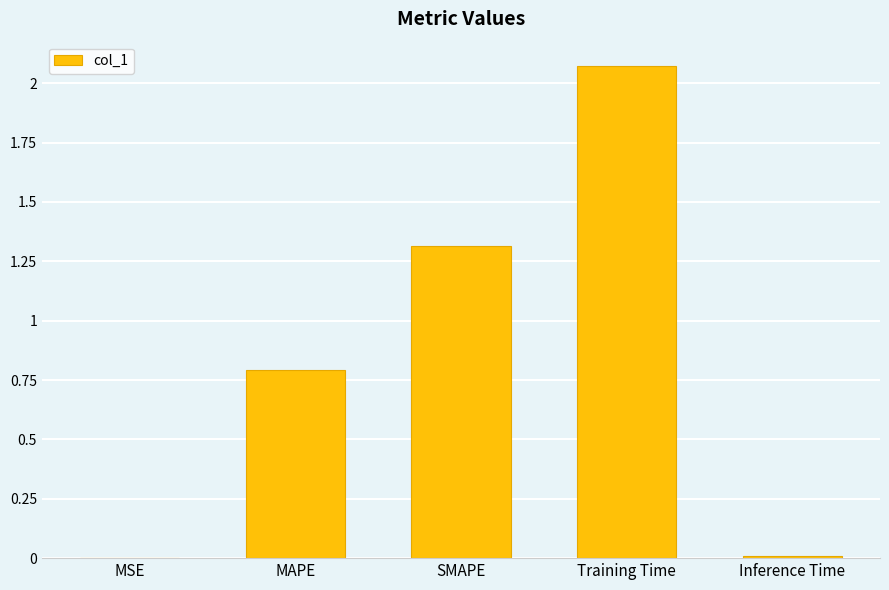

Where is the data nearest to the value 1?

MAPE